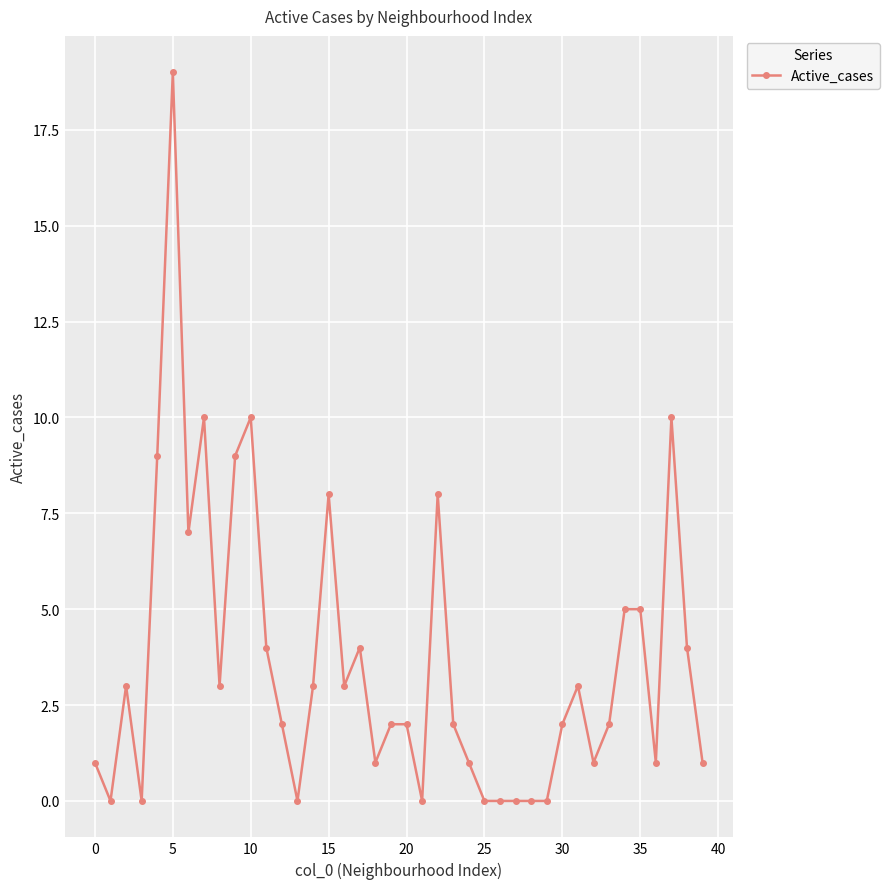

What is the maximum value shown in the chart?

19